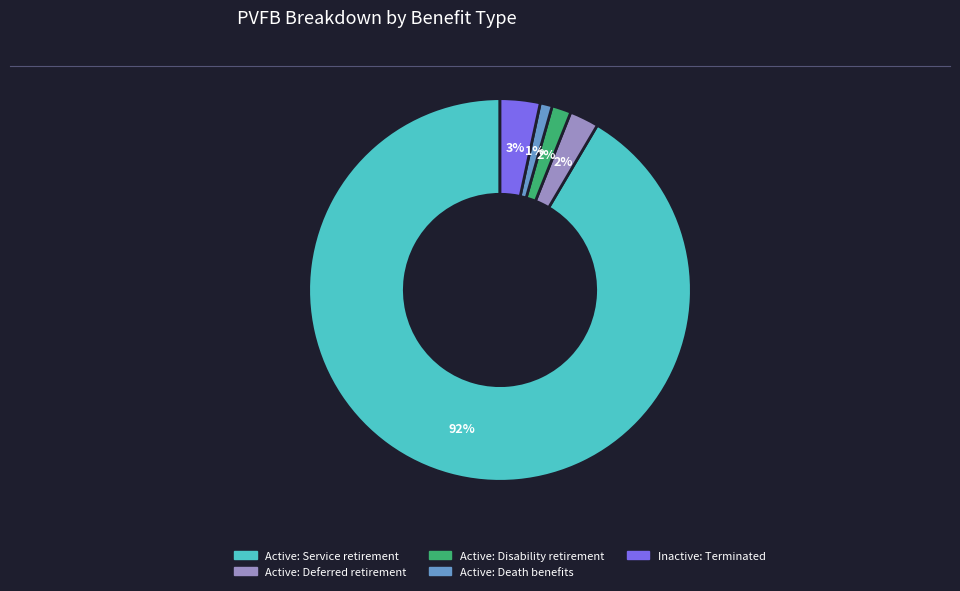

How many segments does this pie chart have?

5